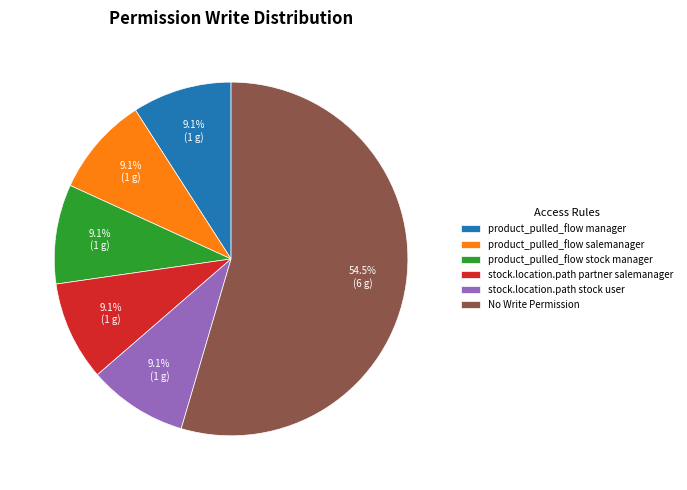

Is product_pulled_flow salemanager the majority of the pie?

No